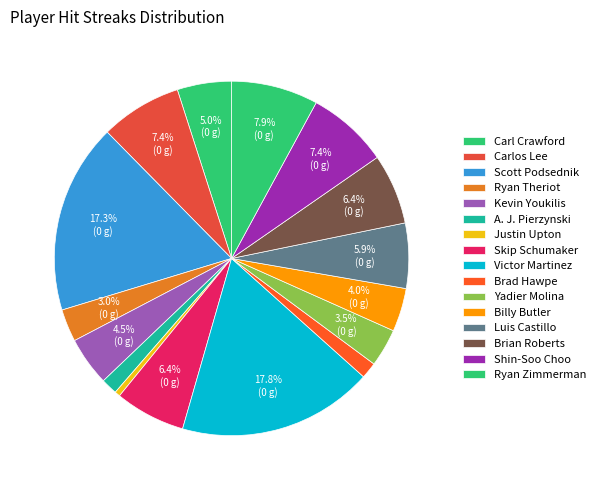

What percentage is the Kevin Youkilis slice, to the nearest percent?

4%